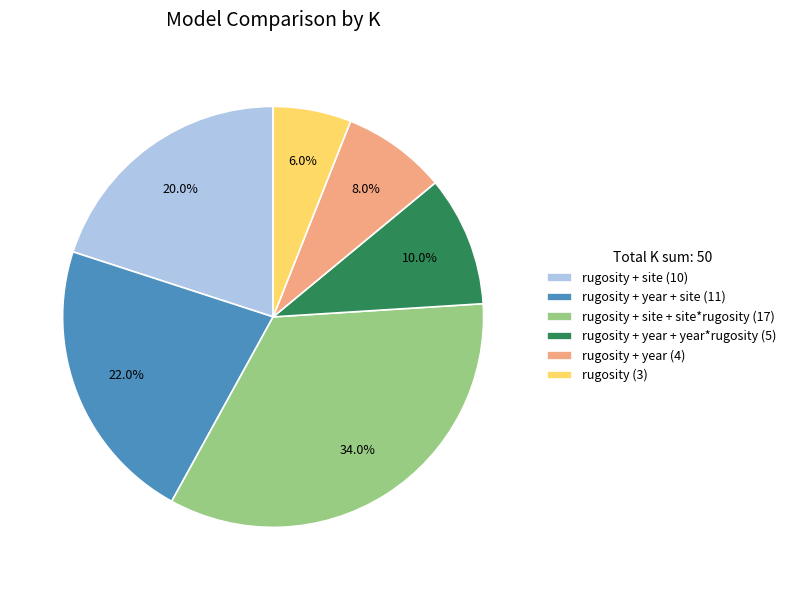

Rank the categories by value from lowest to highest.

rugosity (3), rugosity + year (4), rugosity + year + year*rugosity (5), rugosity + site (10), rugosity + year + site (11), rugosity + site + site*rugosity (17)